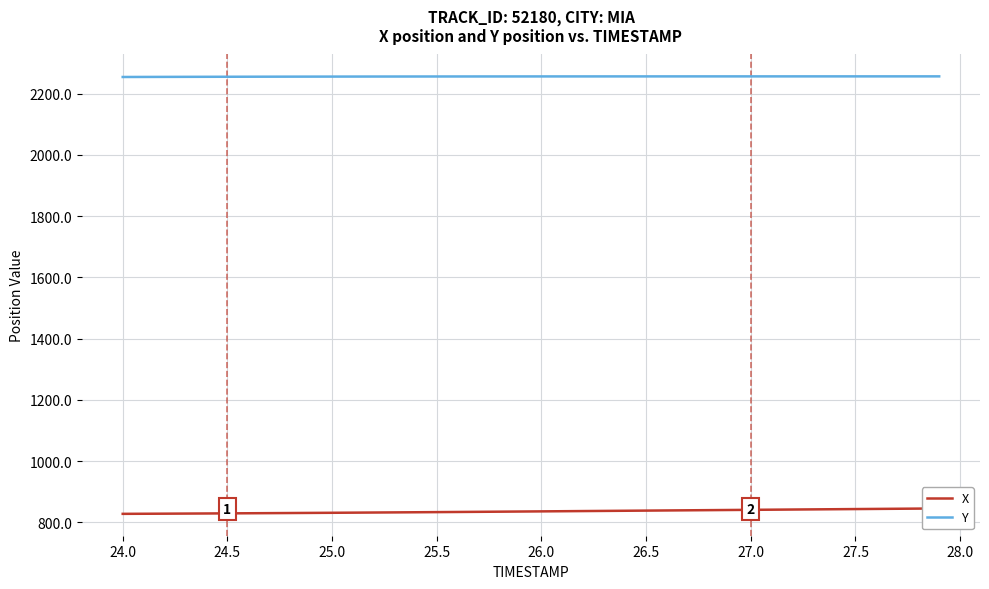

What are all the series names shown in the legend?

X, Y